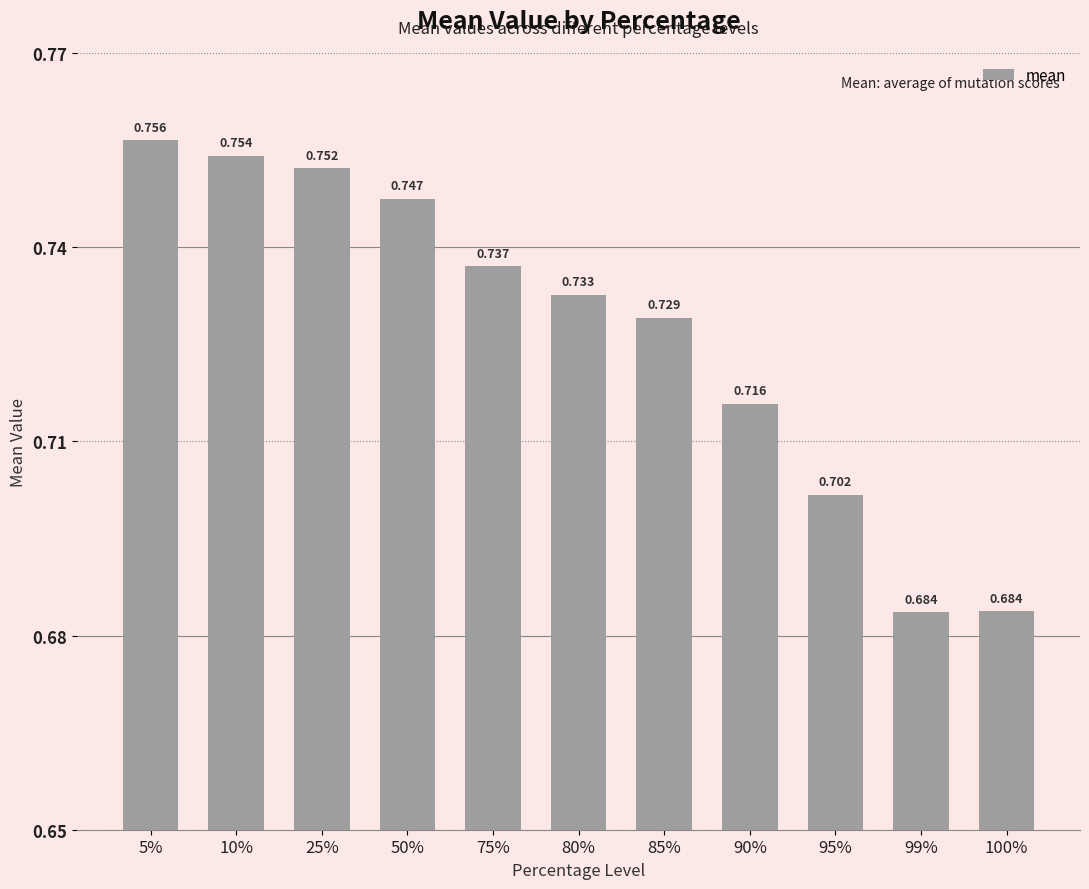

What is the minimum value shown in the chart?

0.7